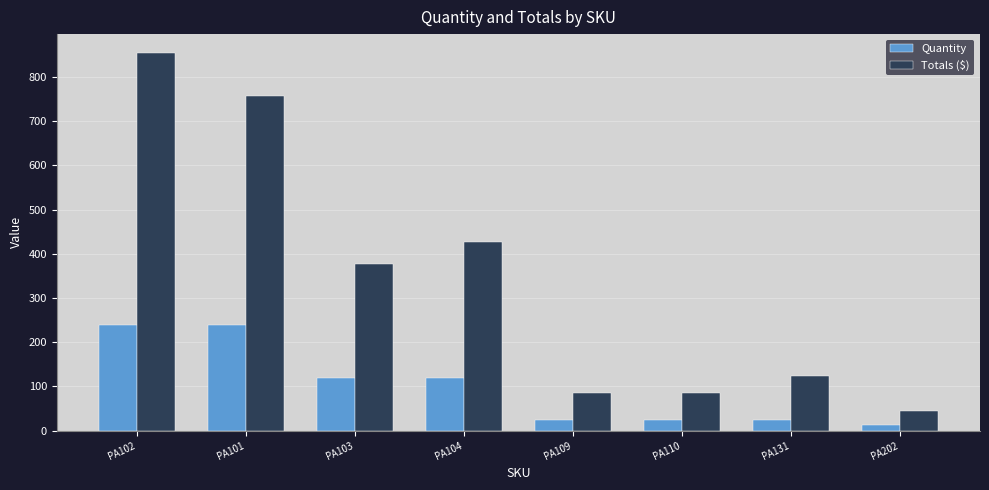

Which label corresponds to the largest value in the chart?

PA102